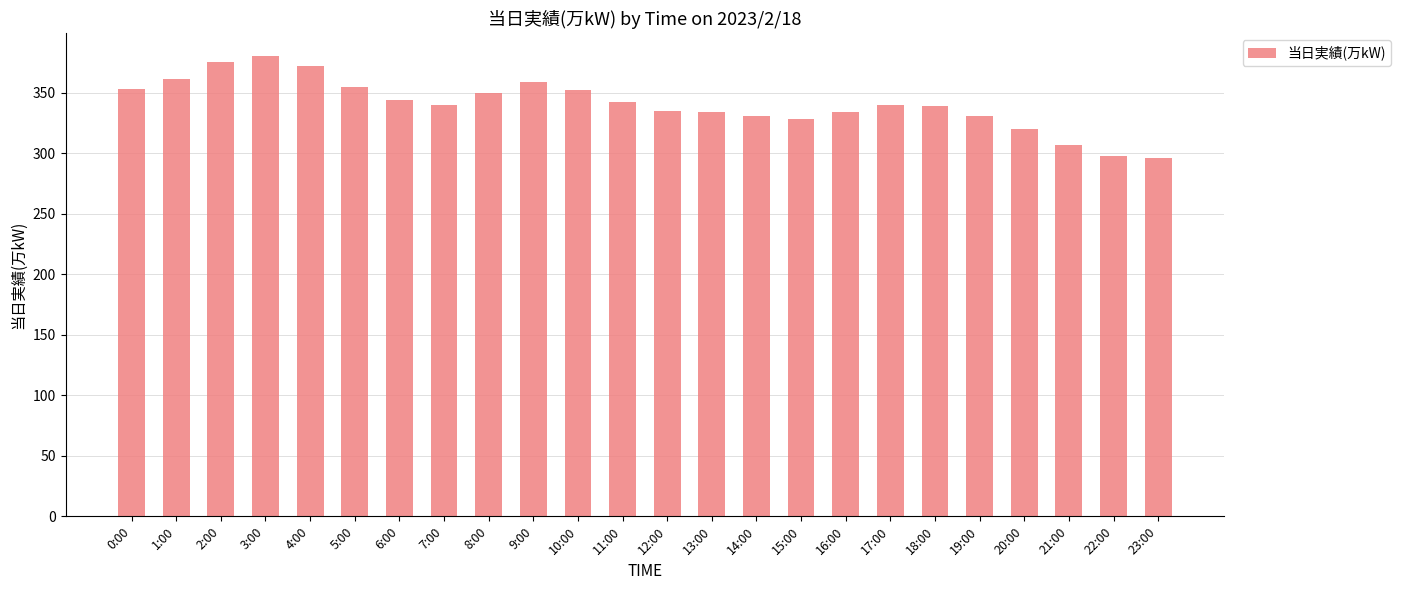

What is the change in value from 10:00 to 21:00?

-45